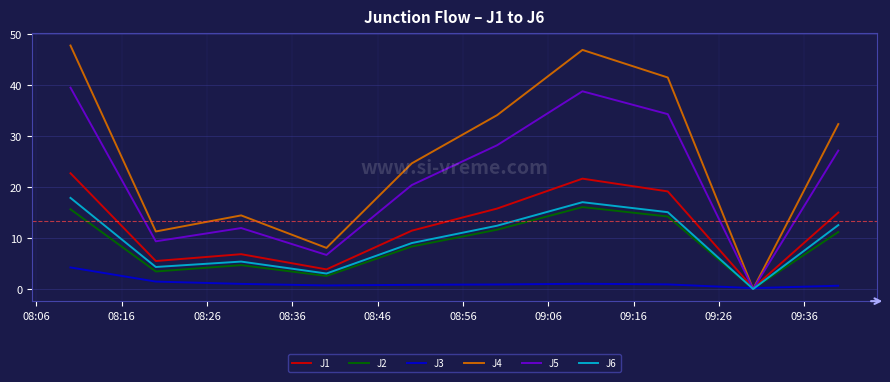

Which series has the largest total across all categories?

J4